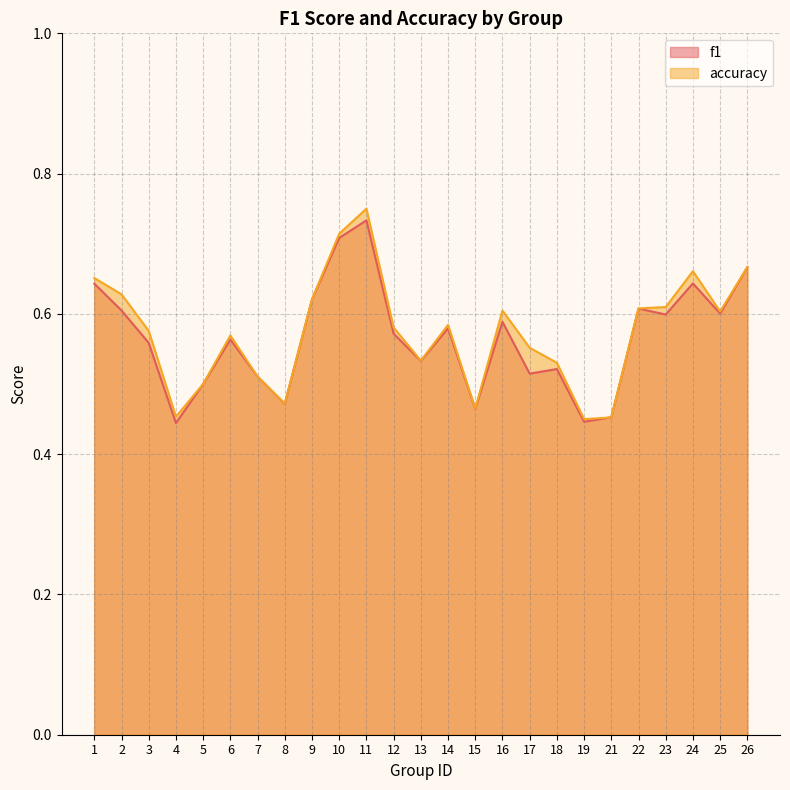

Where is the first local maximum for accuracy?

6